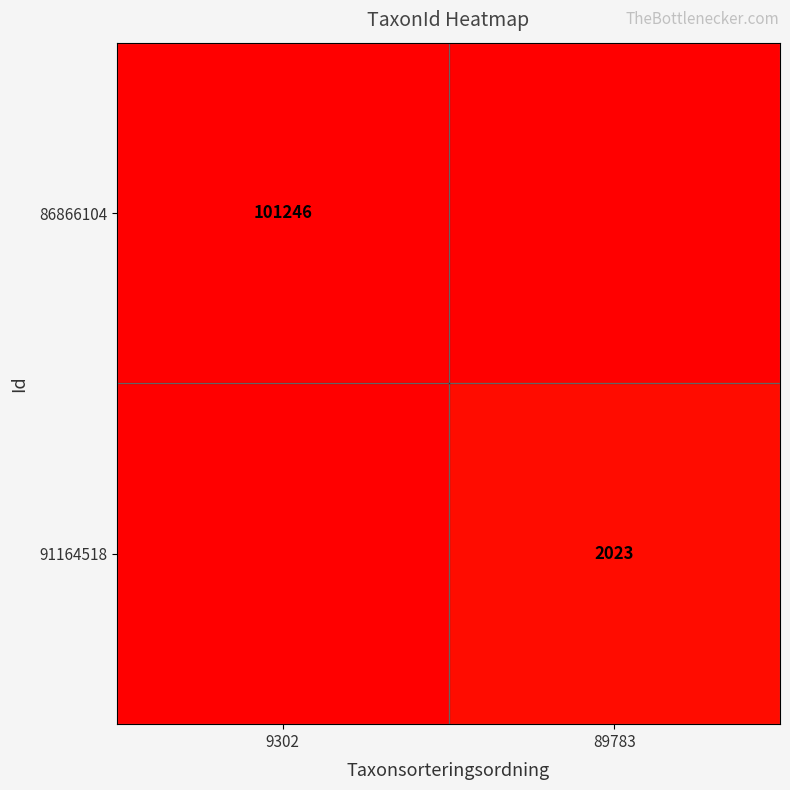

True or false: 91164518 has a value of 2023 at 89783.

True